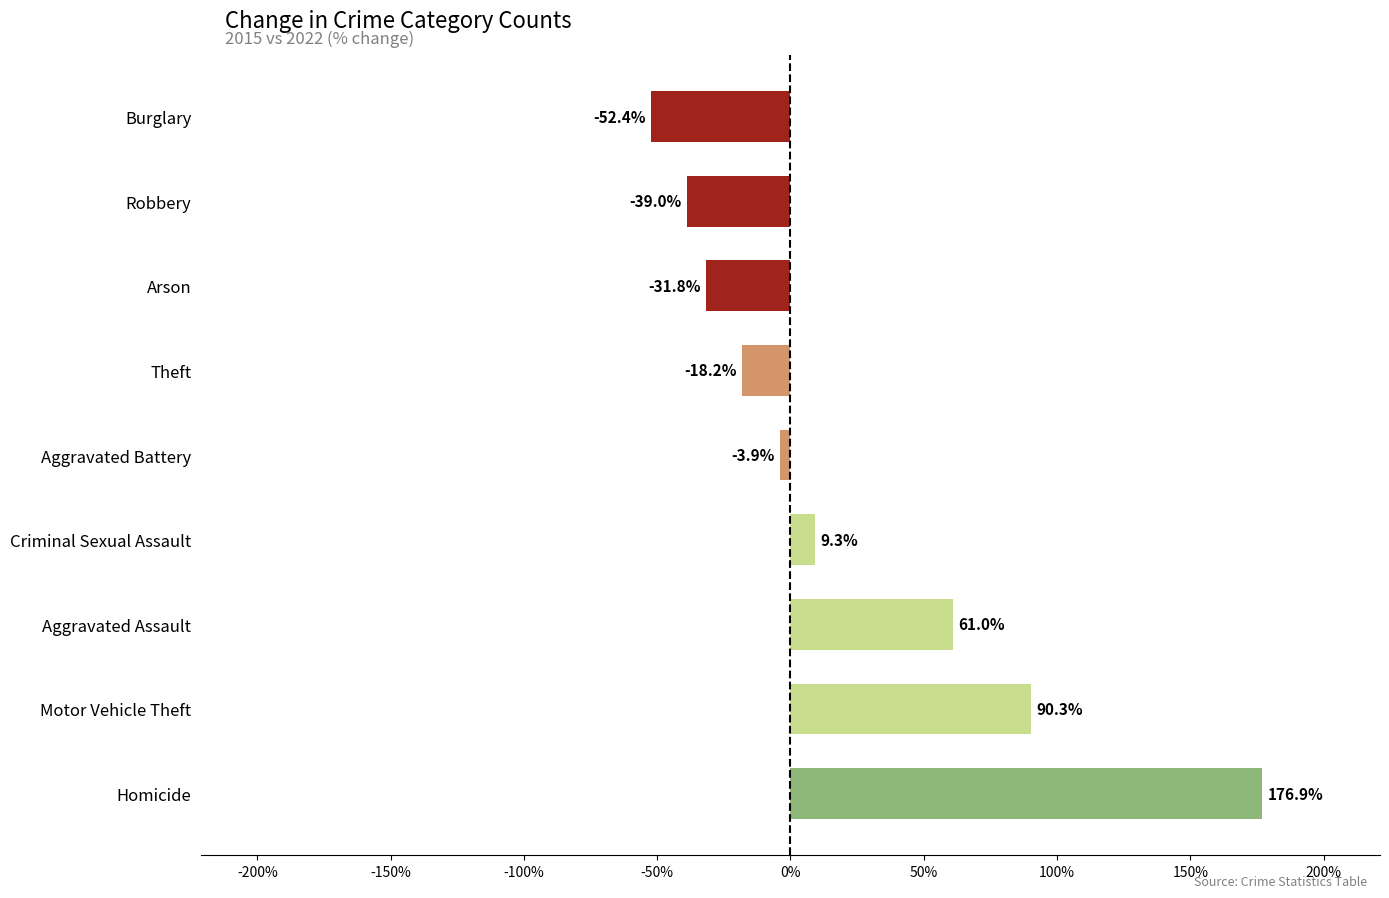

Which has a higher value, Theft or Robbery?

Theft